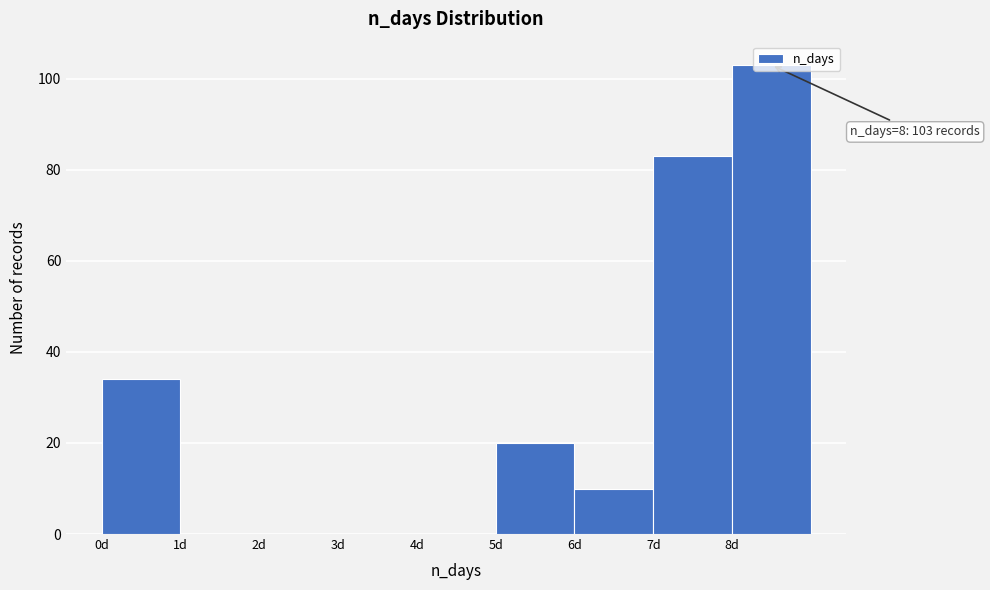

Which range on the x-axis has the tallest bar?

8 to 9